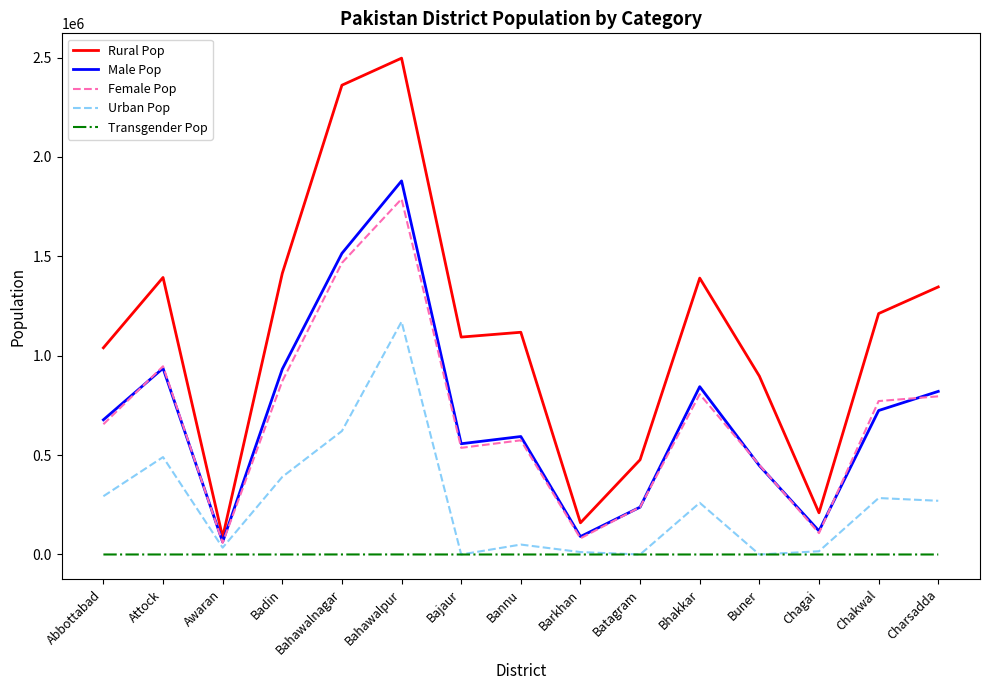

Rank the series at Chakwal from highest to lowest value.

Rural Pop, Female Pop, Male Pop, Urban Pop, Transgender Pop